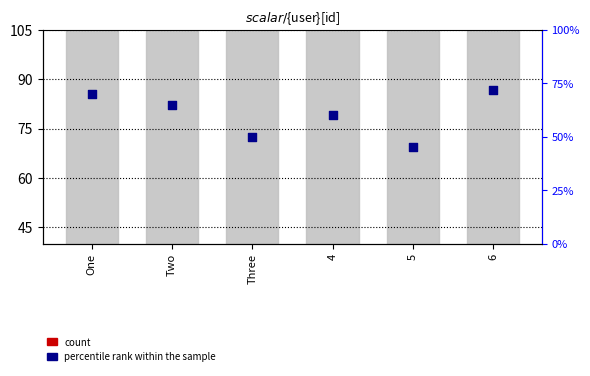

Which series reaches the maximum Y coordinate?

percentile rank within the sample